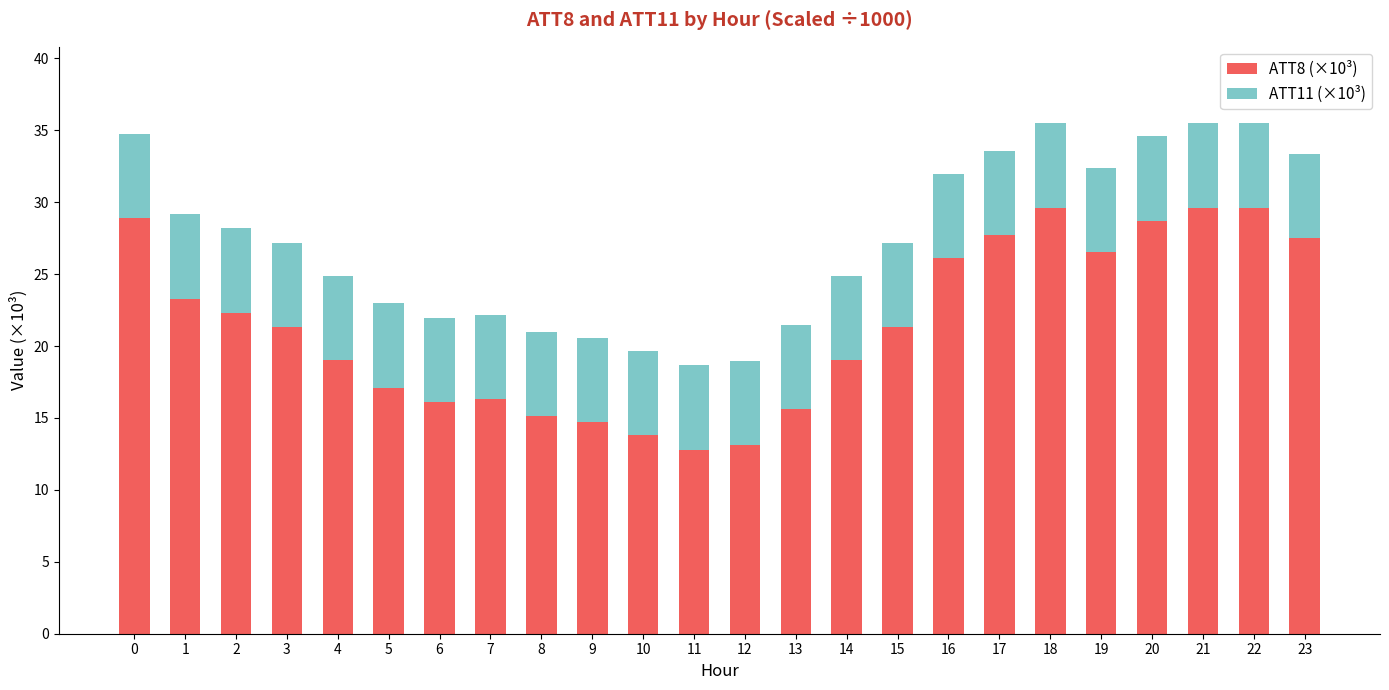

What is the total value across all series at 23?

33.4